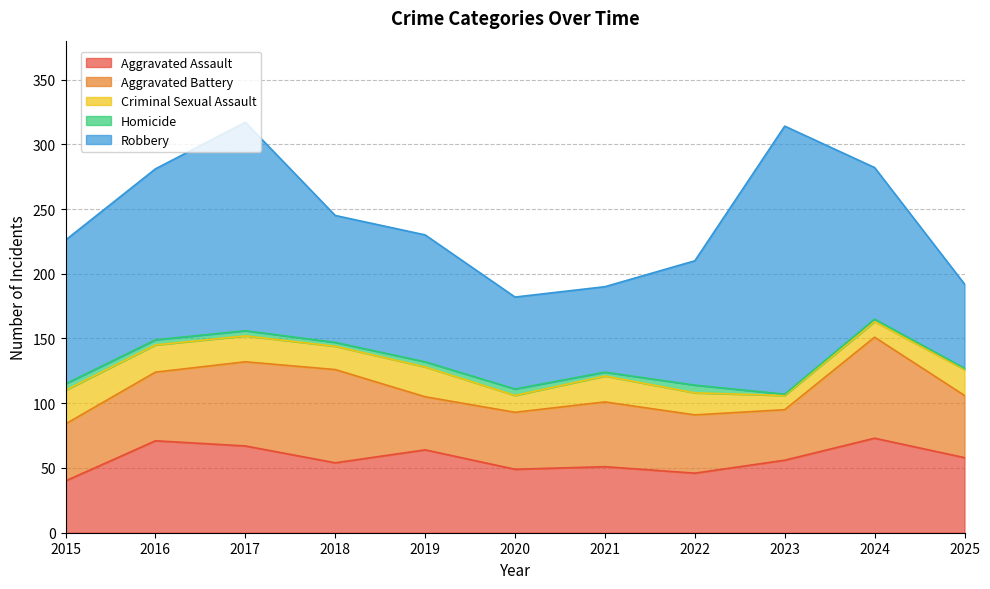

What is the difference between the maximum and minimum values in the Criminal Sexual Assault series?

15